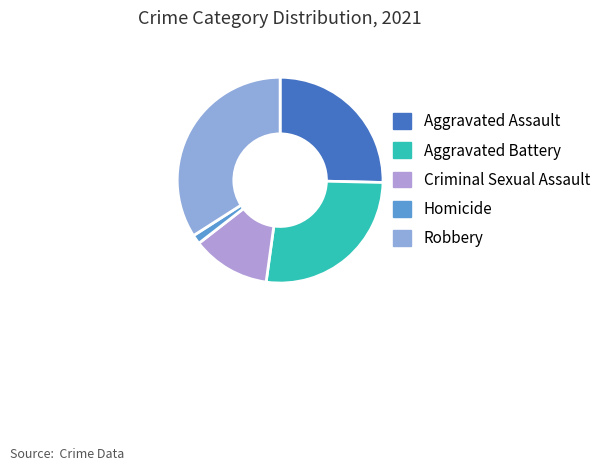

To the nearest percent, what percentage of the pie is Homicide?

1%